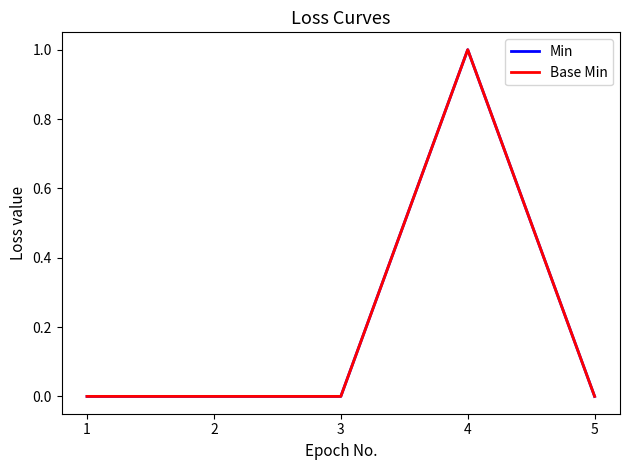

Does the chart display data point markers on the line(s)?

No